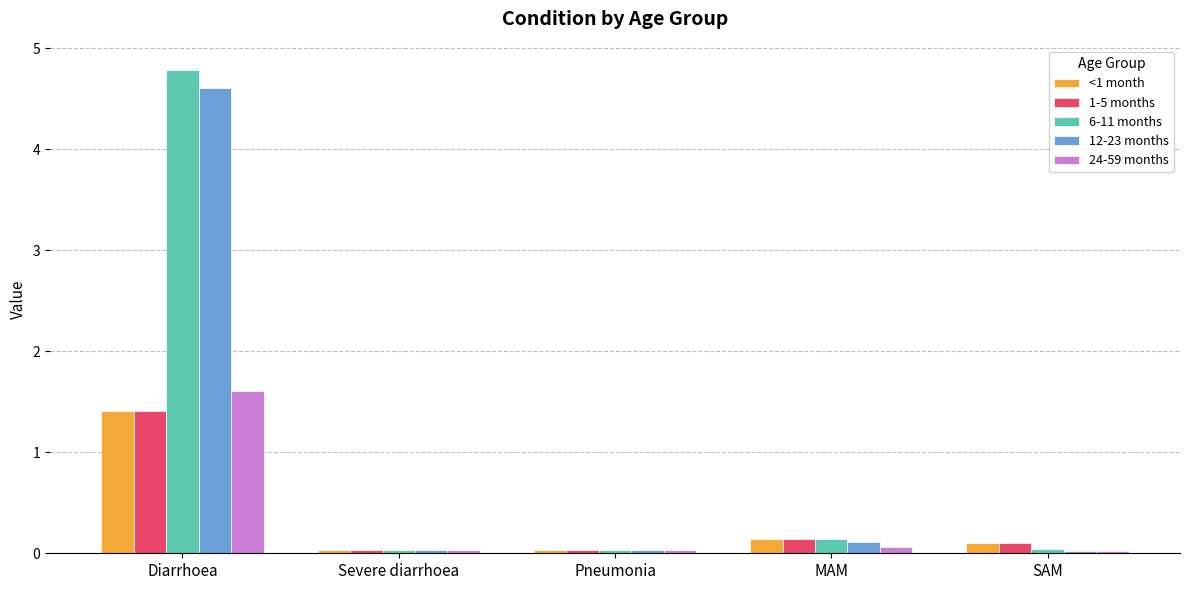

True or false: 24-59 months has a value of 0.7 at Diarrhoea.

False